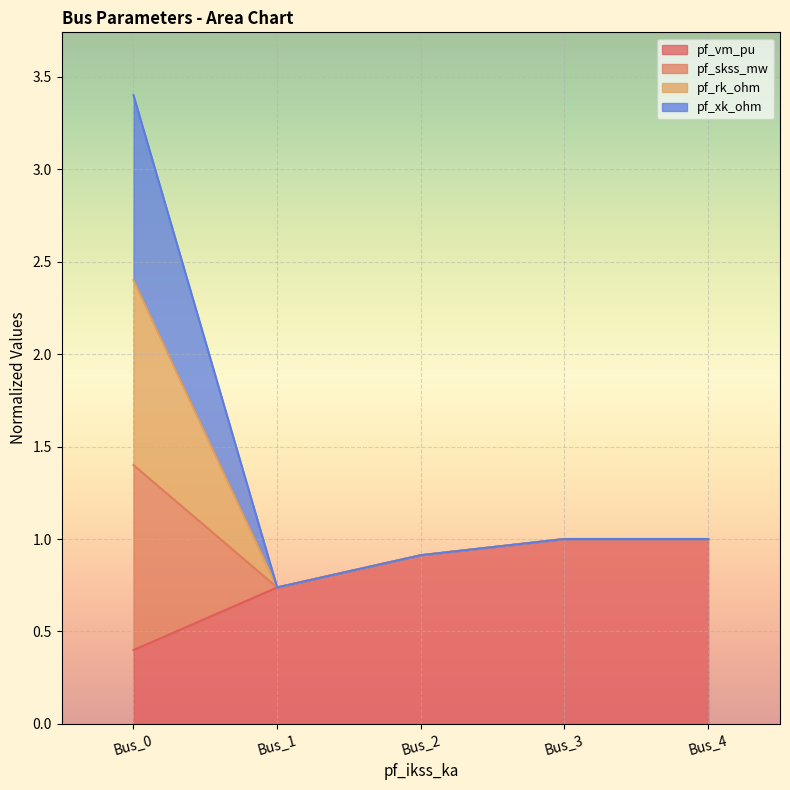

What is the value of the pf_vm_pu point at the 5th from the left?

1.0